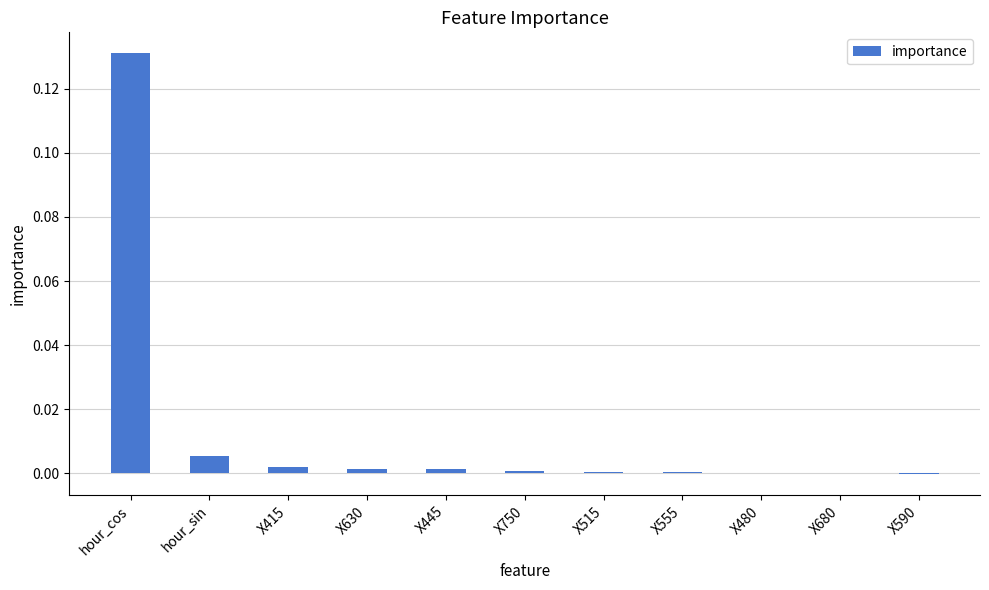

Count the number of data series in this chart.

1